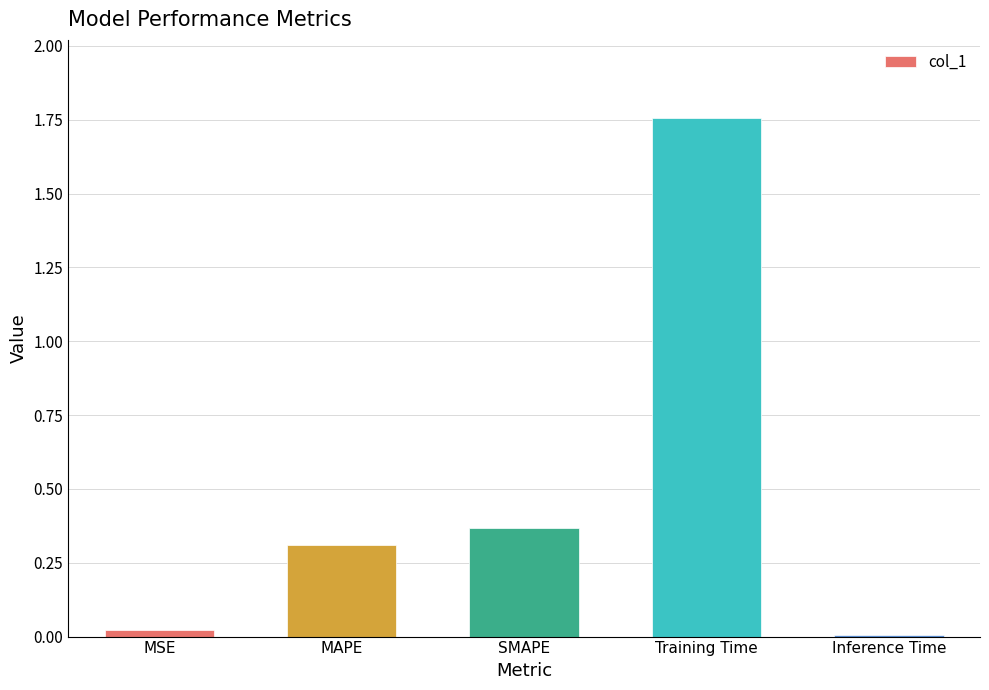

How many distinct data groups are displayed?

1